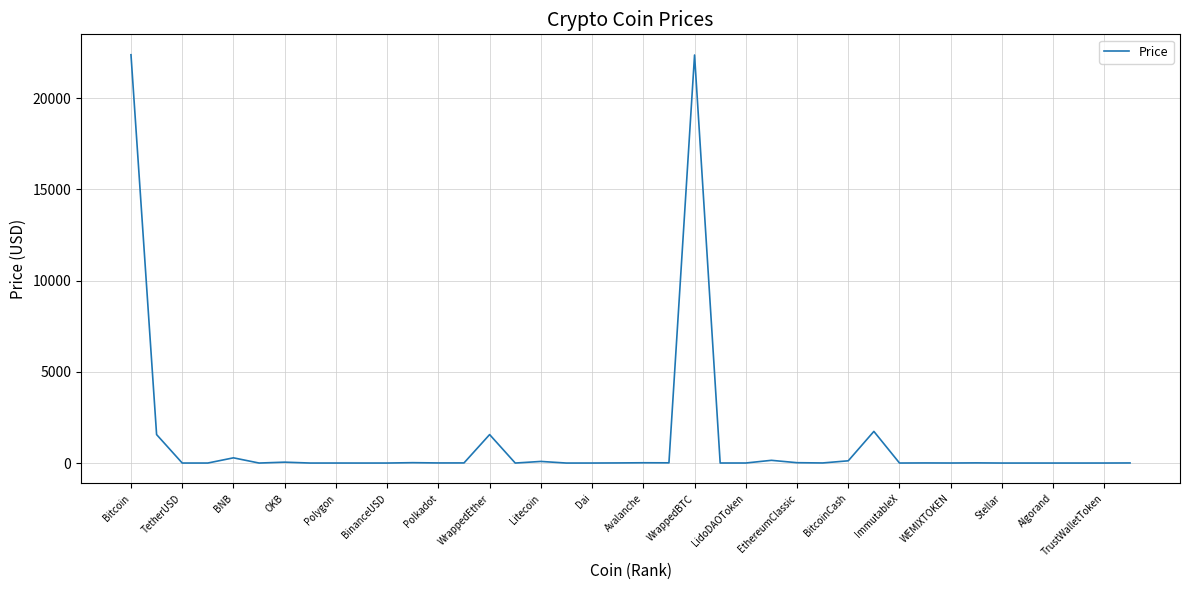

What is the greatest value displayed?

22388.6